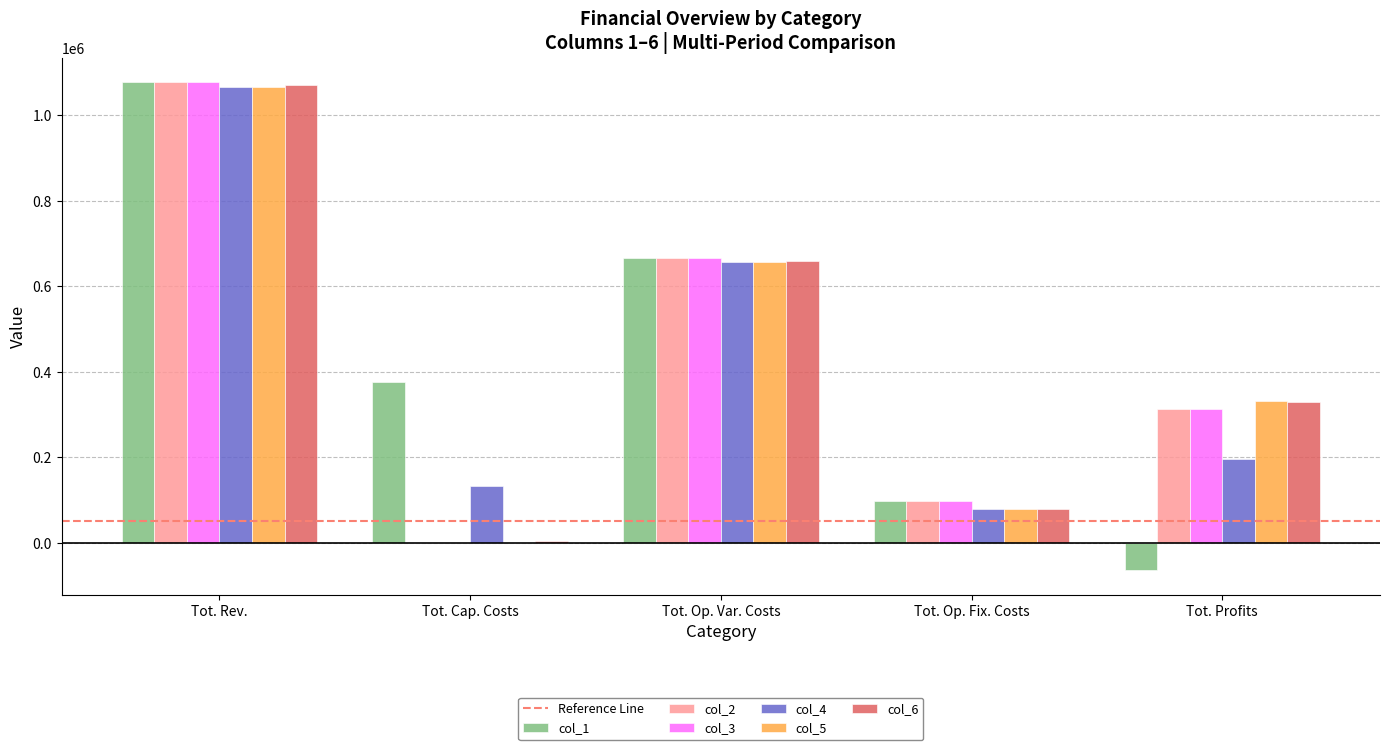

Which series has the largest range (max minus min)?

col_1